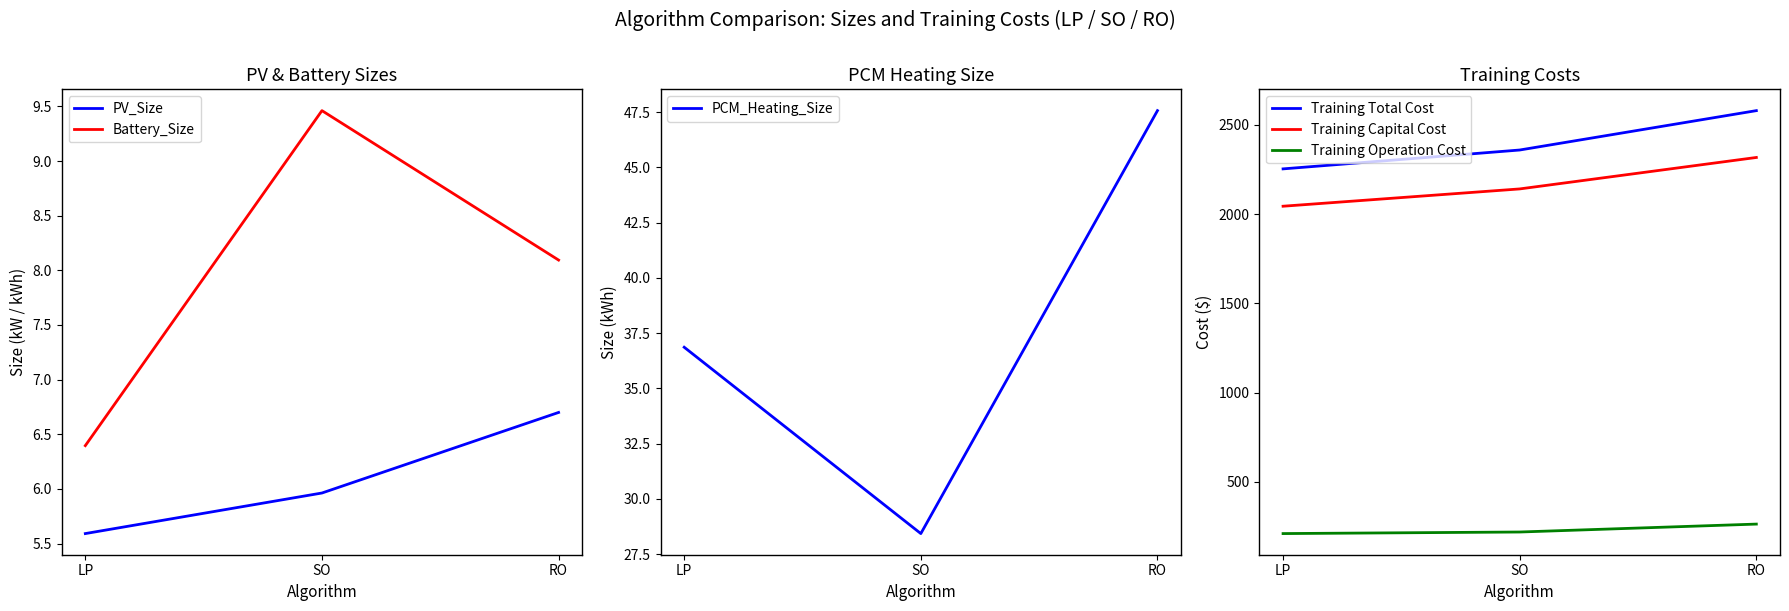

The PV_Size series shows 8.8 at RO. True or false?

False